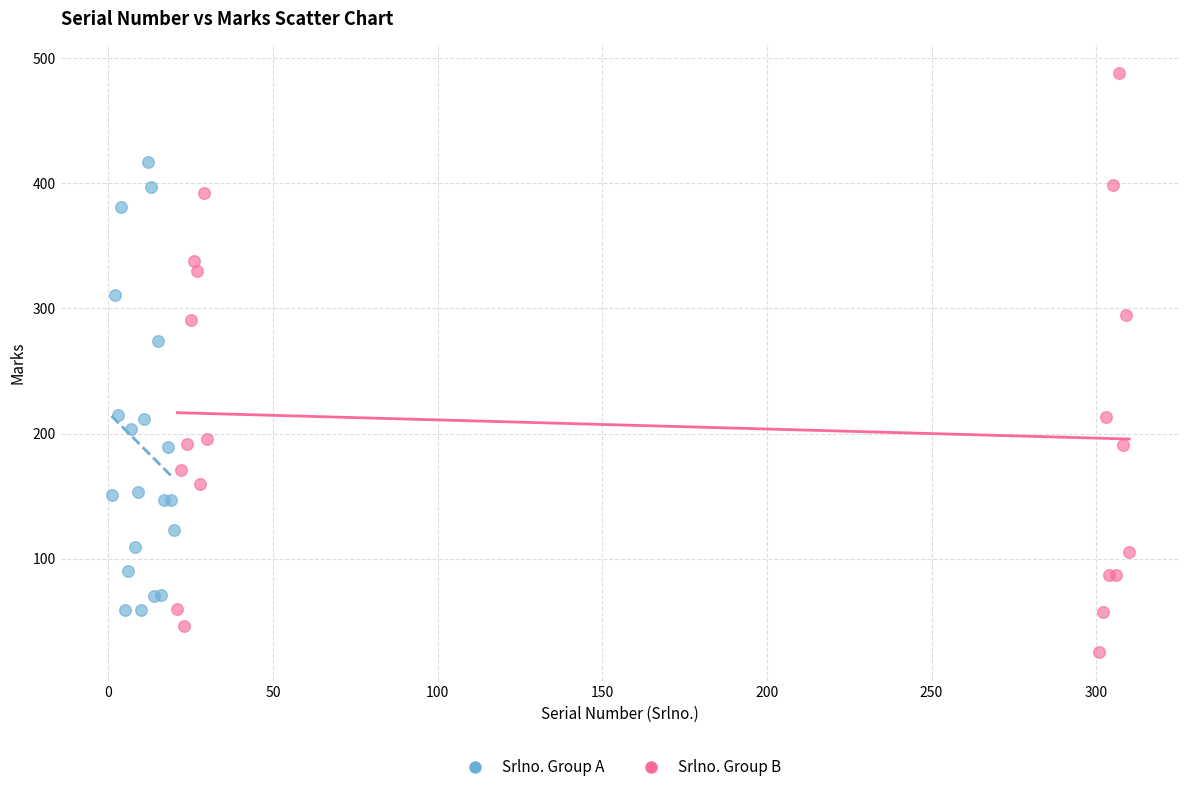

Which series reaches the minimum Y coordinate?

Srlno. Group B